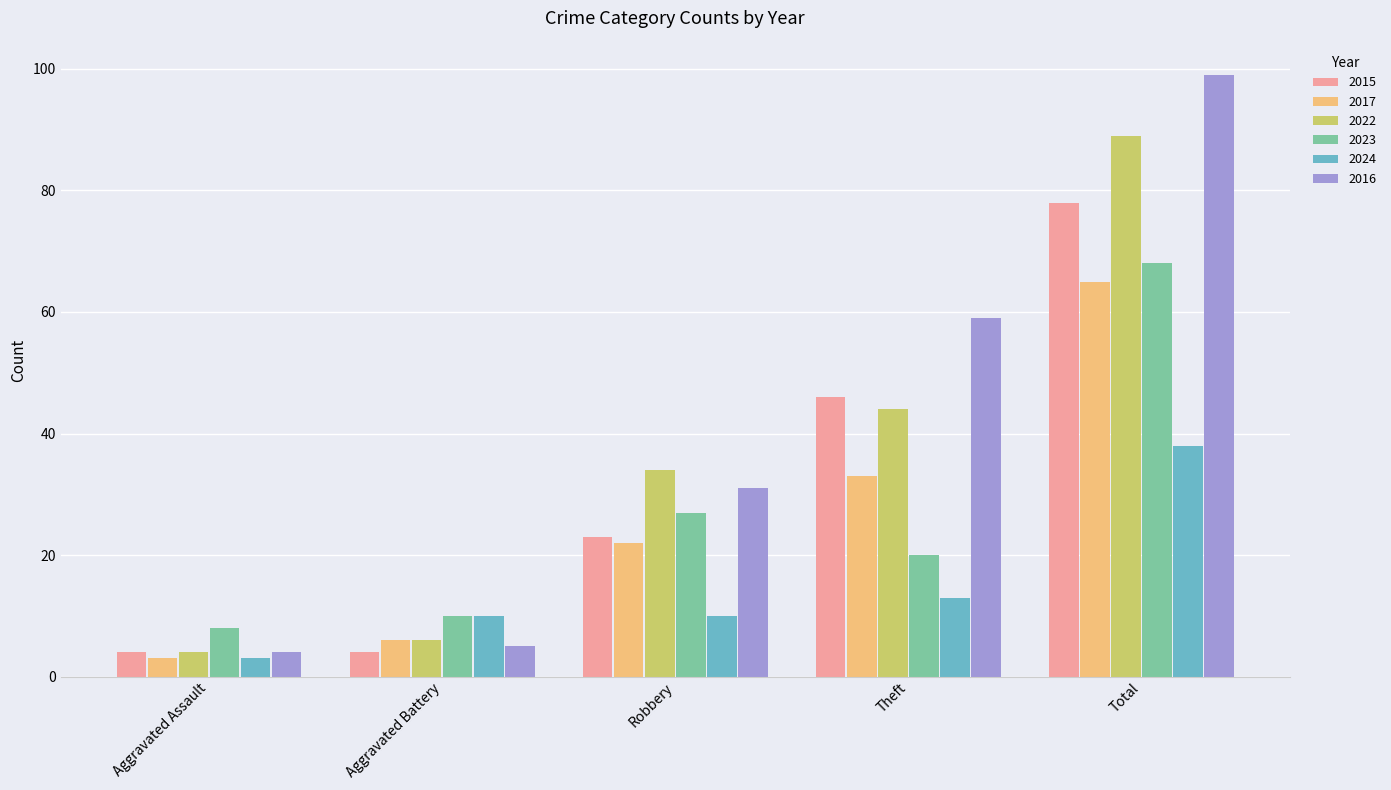

List the labels in order of 2017 value, largest first.

Total, Theft, Robbery, Aggravated Battery, Aggravated Assault